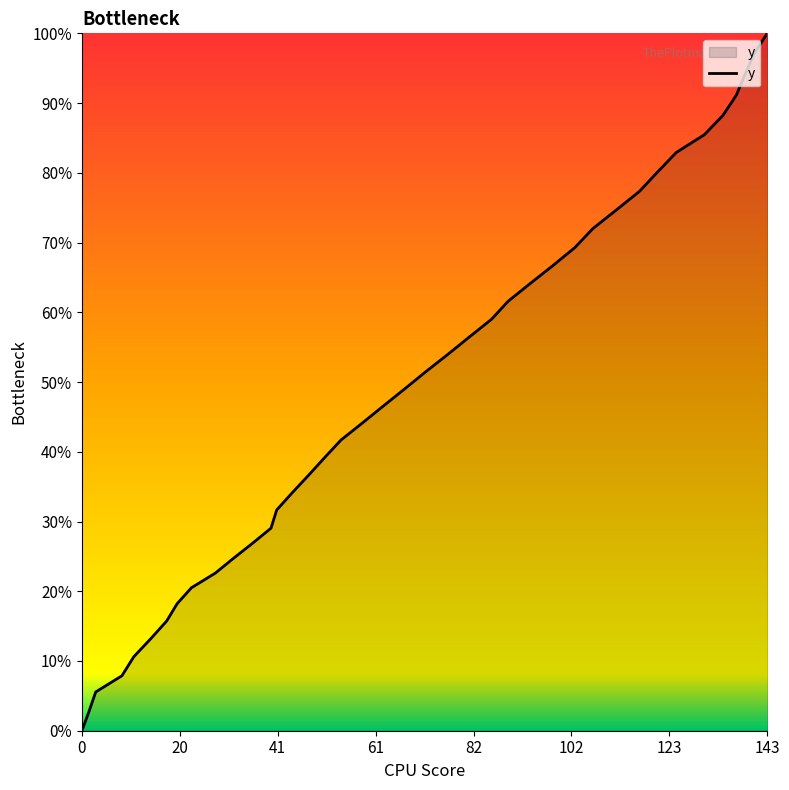

What is the maximum value shown in the chart?

100.0